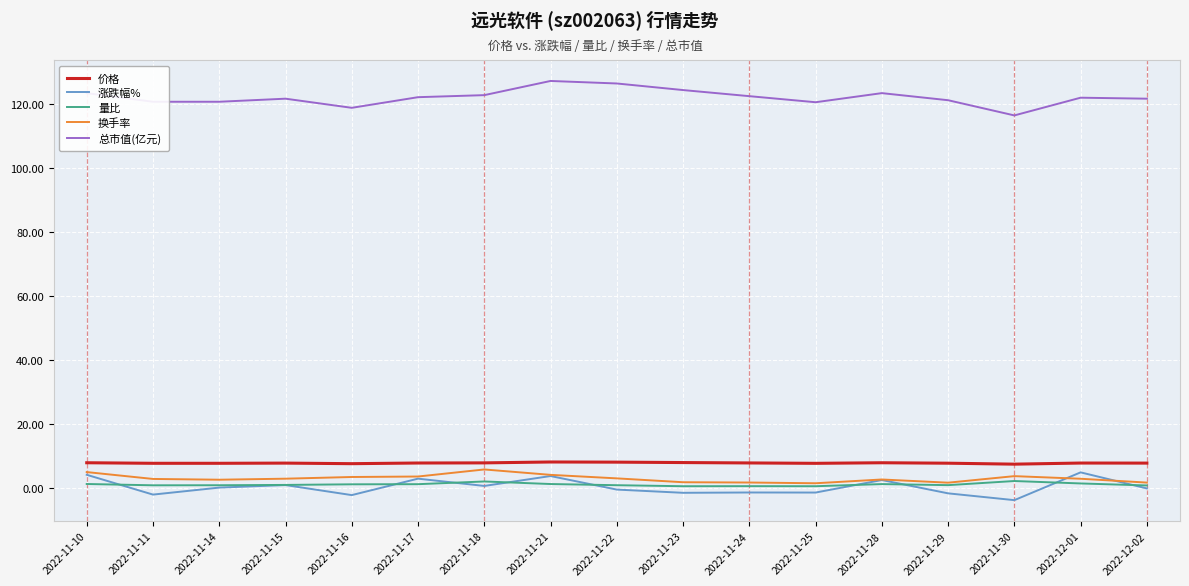

What is the sum of the 量比 values at 2022-11-25 and 2022-11-18?

2.4